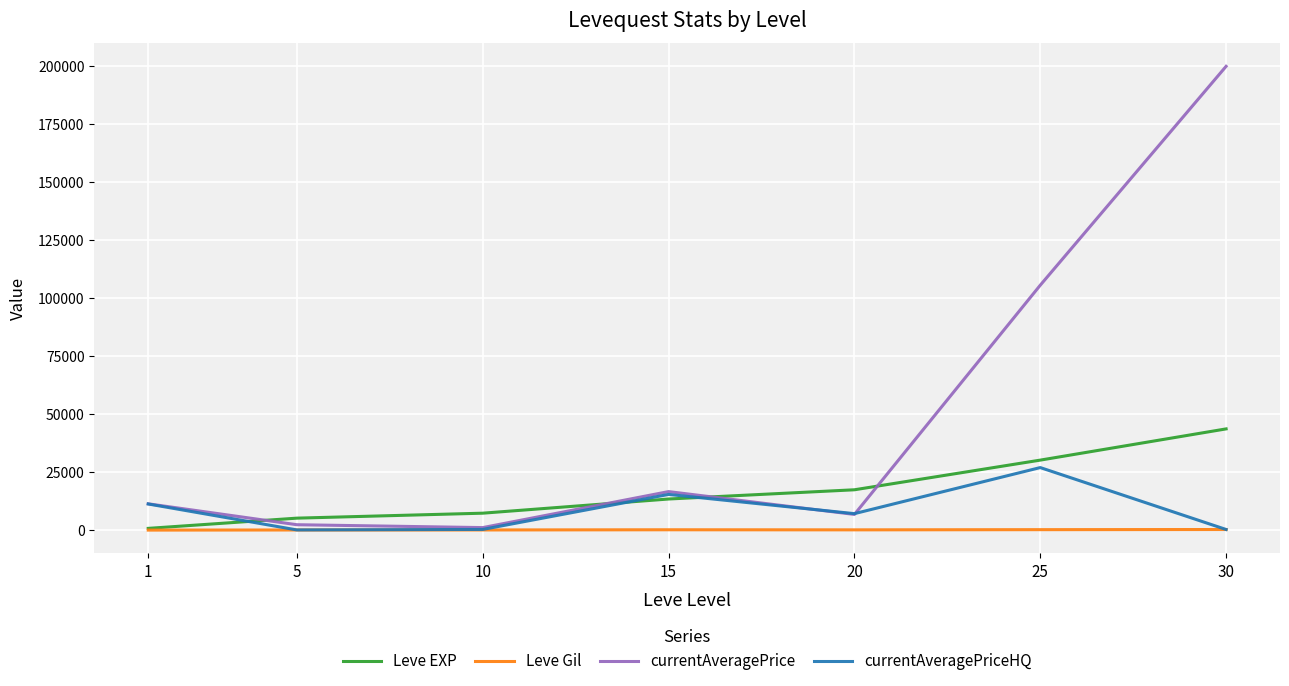

What is the approximate value of currentAveragePriceHQ at 1?

11366.0